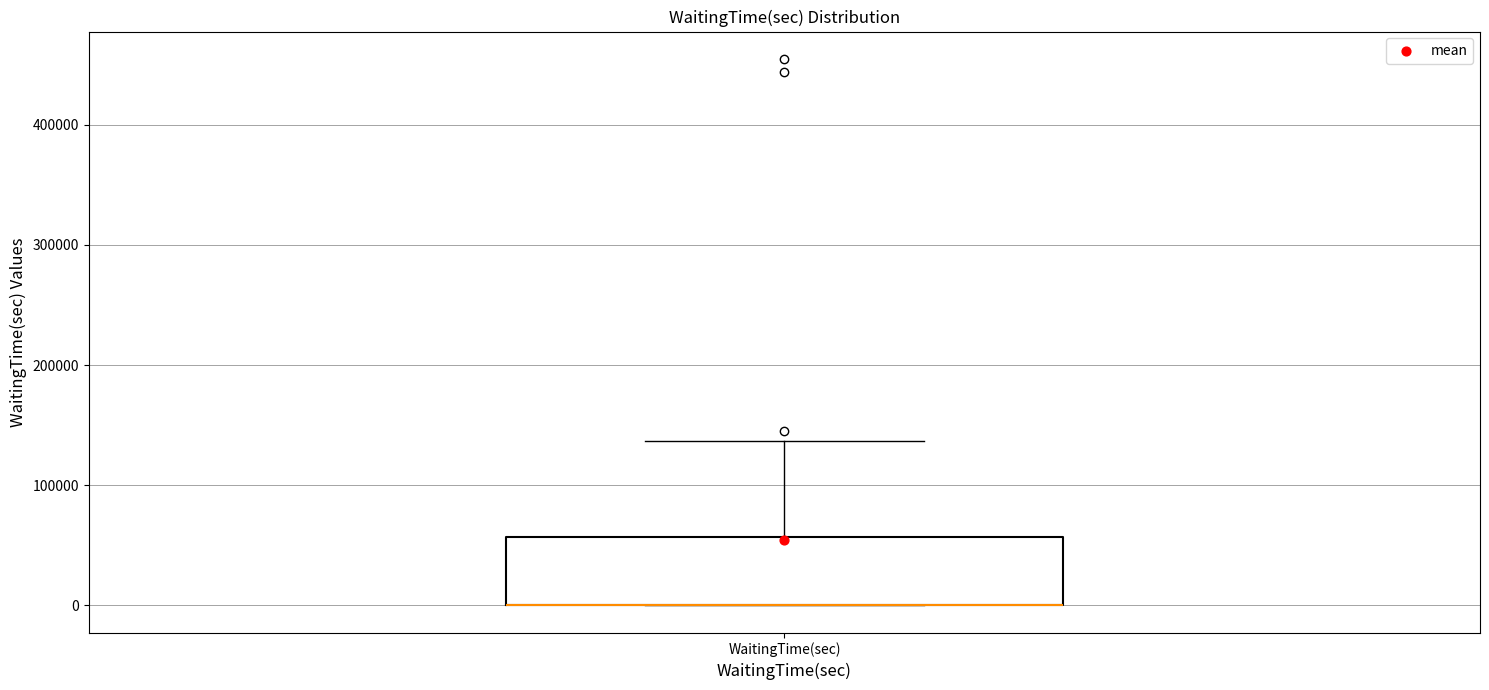

Read this box plot against the y-axis: the position of the median line, the range covered by the box, and the ends of both whiskers. The values are not printed on the chart, so give them approximately, as read against the axis.

median 0 (drawn on the box's lower edge), box 0 to 60000, whiskers 0 to 140000